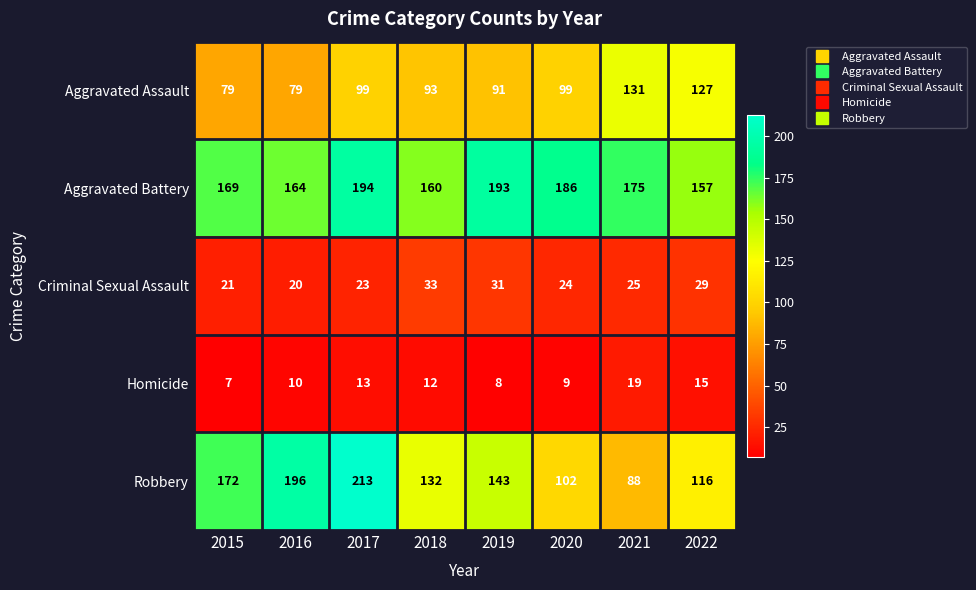

Which category has the highest value across all series?

2017